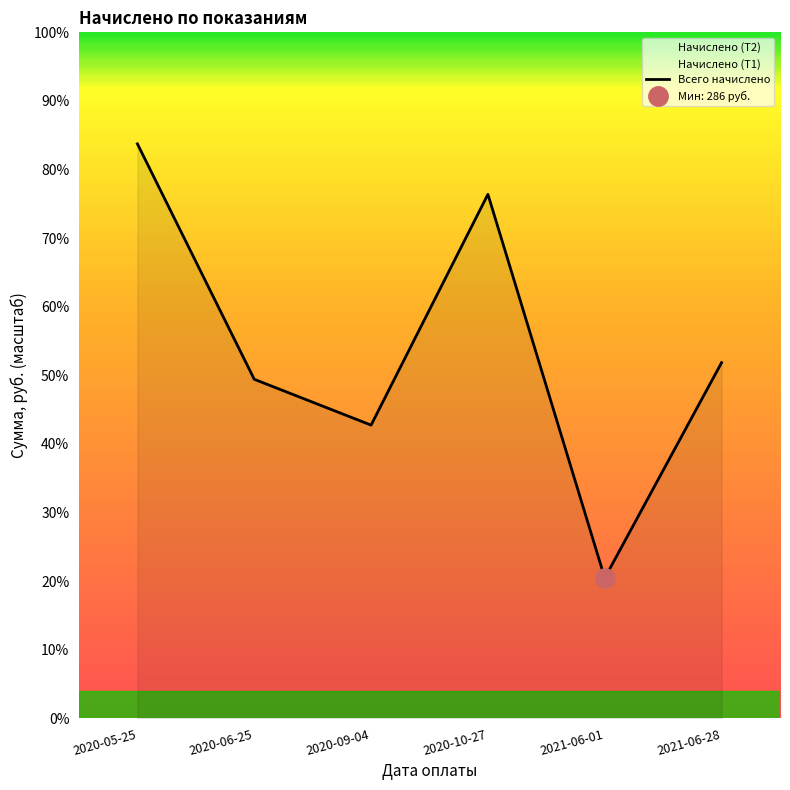

Reading left to right, extract all data points from this chart.

1172.4	692.0	598.5	1069.5	286.5	726.0